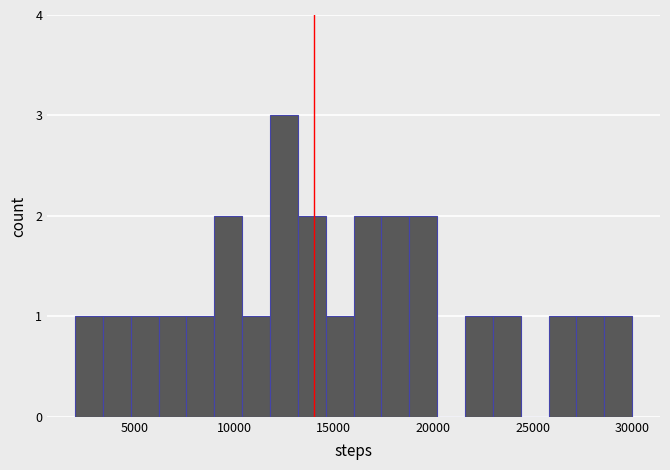

Around what value on the x-axis is the tallest bar? Give the approximate position of its centre, as read against the axis.

12500